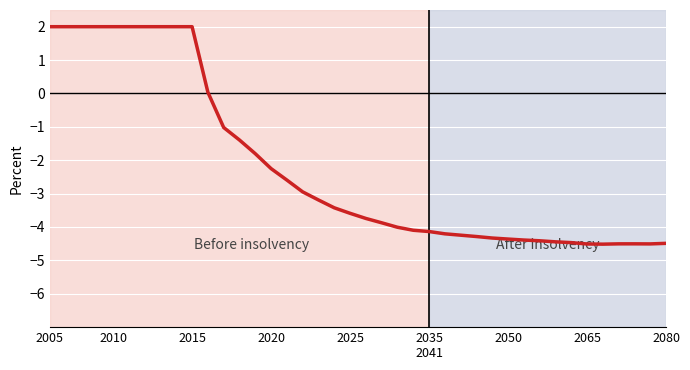

How many categories are shown in the chart?

40